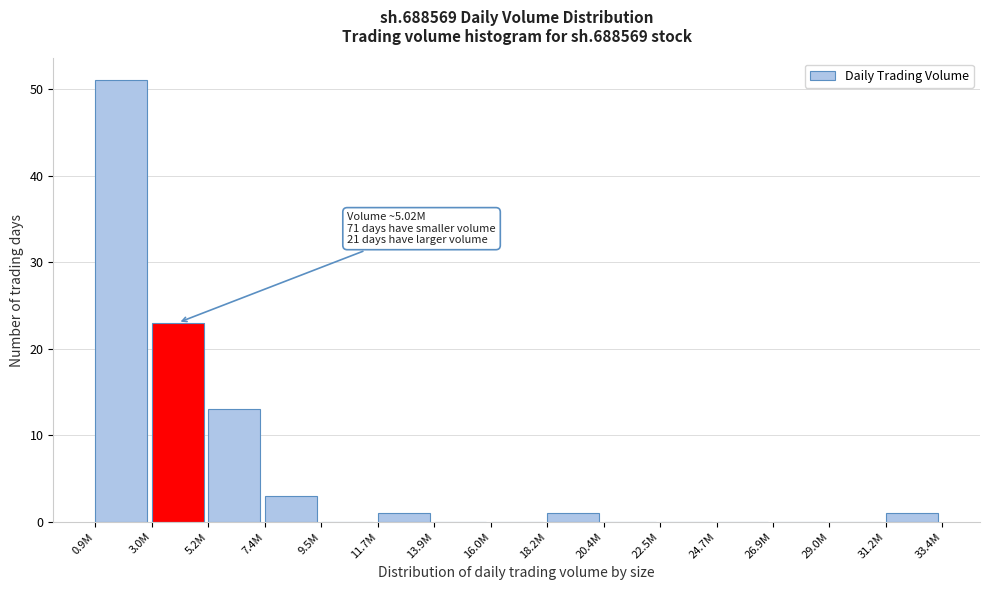

Reading left to right, what are all the values shown in this chart?

0.9M=51	3.0M=23	5.2M=13	7.4M=3	9.5M=0	11.7M=1	13.9M=0	16.0M=0	18.2M=1	20.4M=0	22.5M=0	24.7M=0	26.9M=0	29.0M=0	31.2M=1